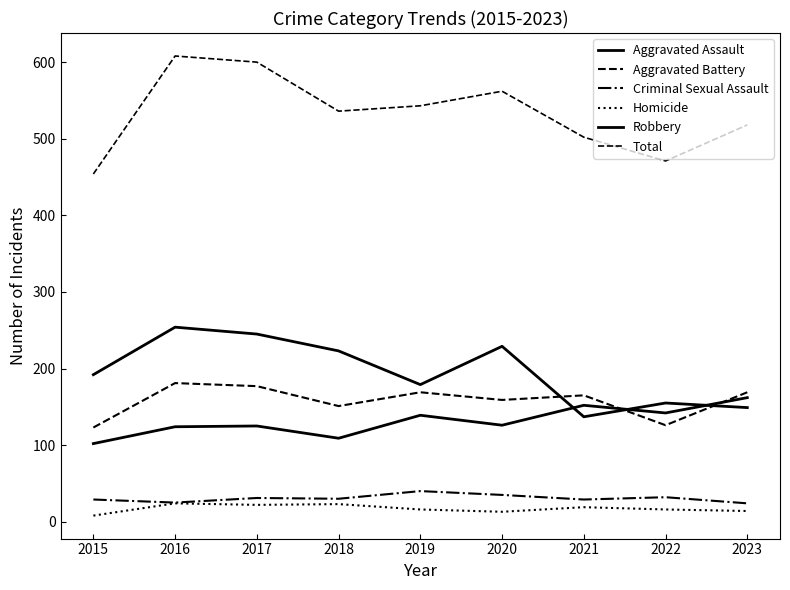

Does the chart display data point markers on the line(s)?

No